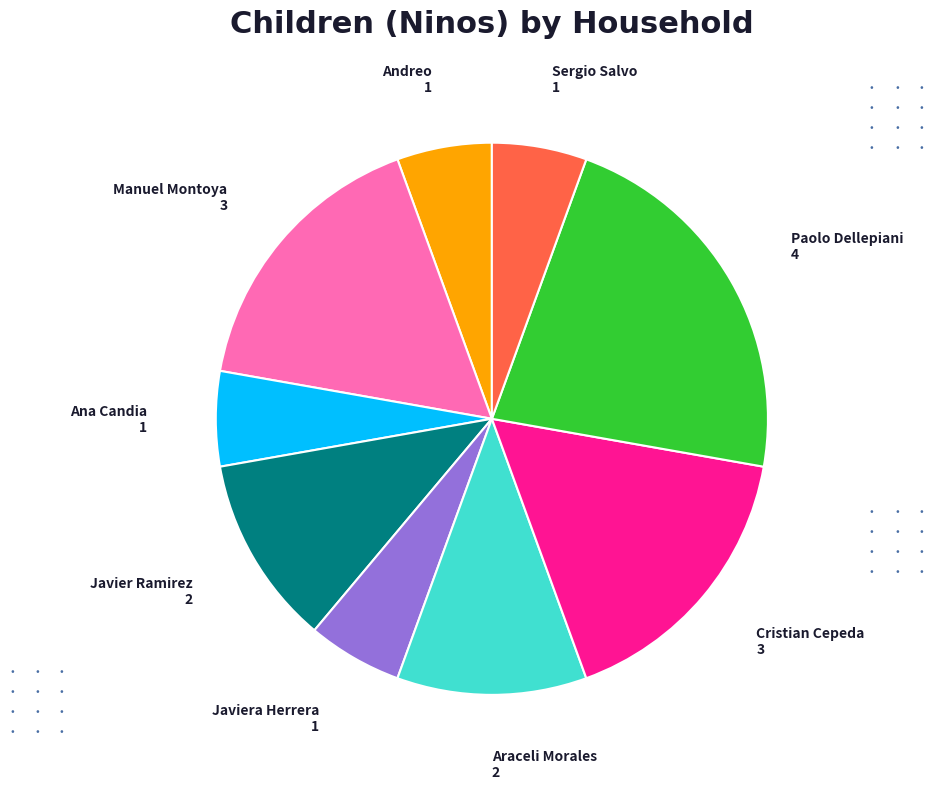

Does any single category account for the majority?

No